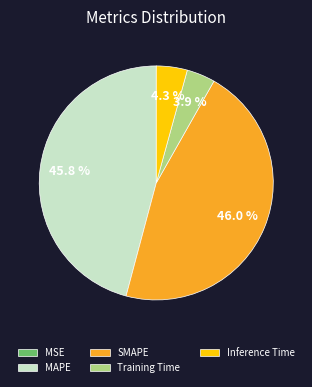

To the nearest percent, what is the average slice percentage?

20%